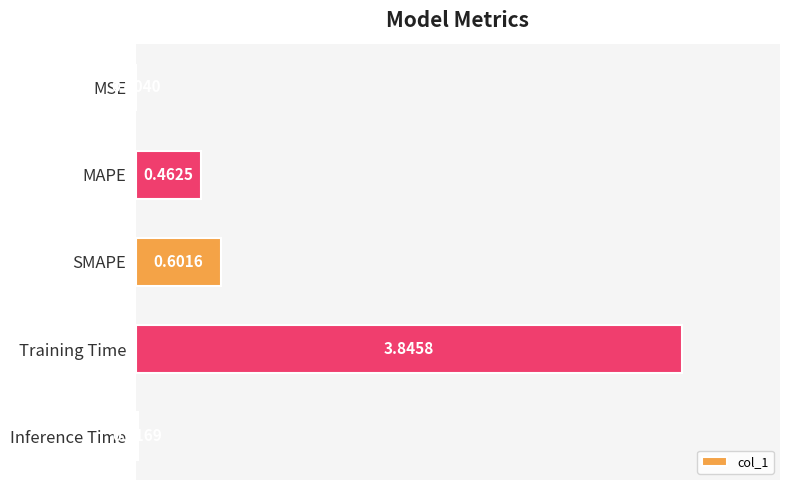

At which label is the value closest to 1?

SMAPE